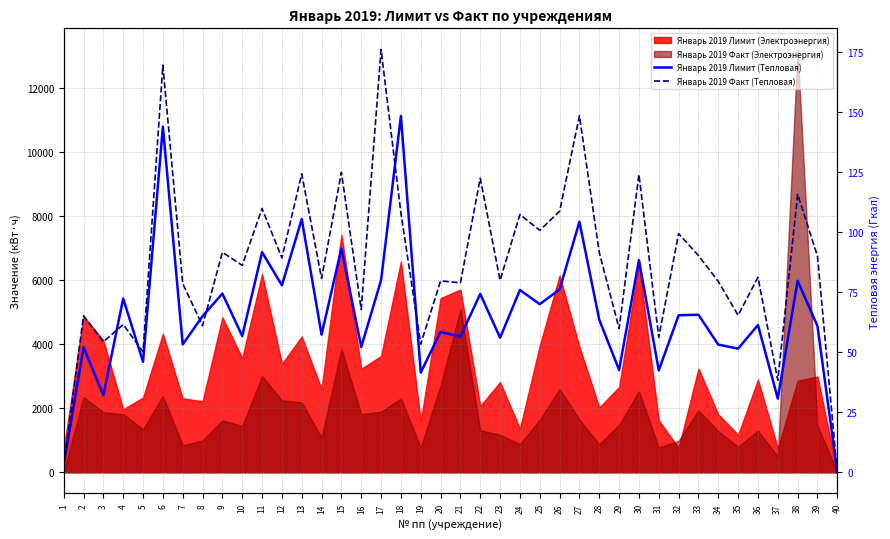

What is the highest value of the Январь 2019 Факт (Тепловая) series?

176.2